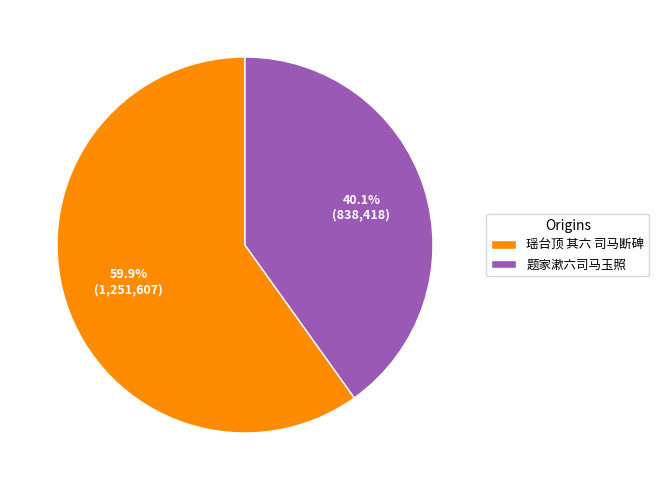

Combined, what portion of the pie is 题家漱六司马玉照 and 瑶台顶 其六 司马断碑?

100.0%